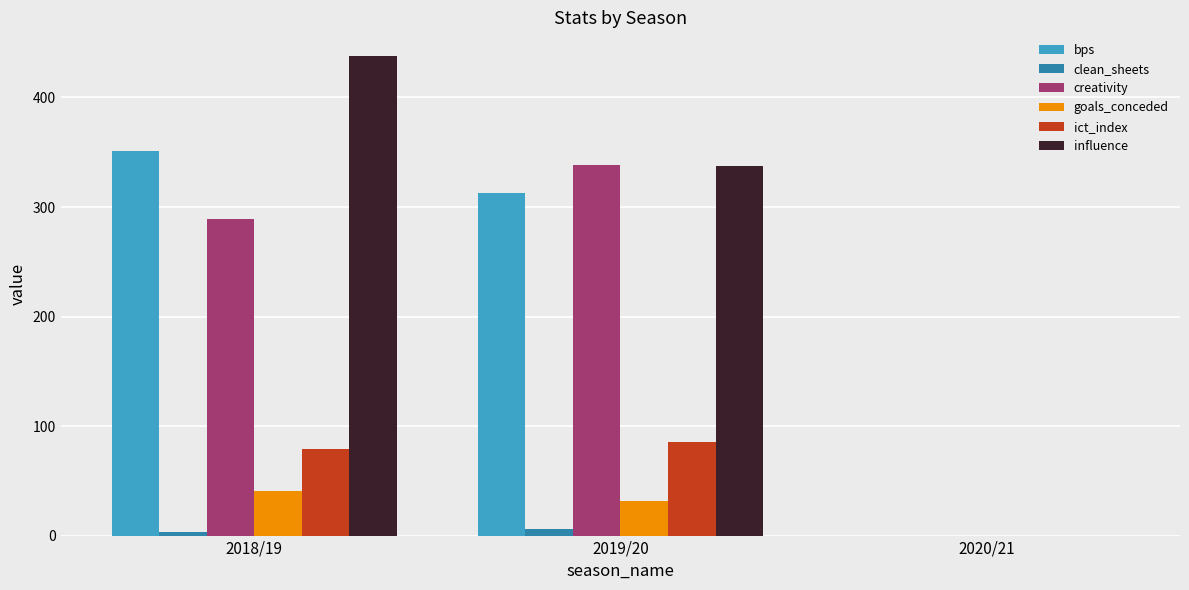

The ict_index series shows 0.0 at 2020/21. True or false?

True